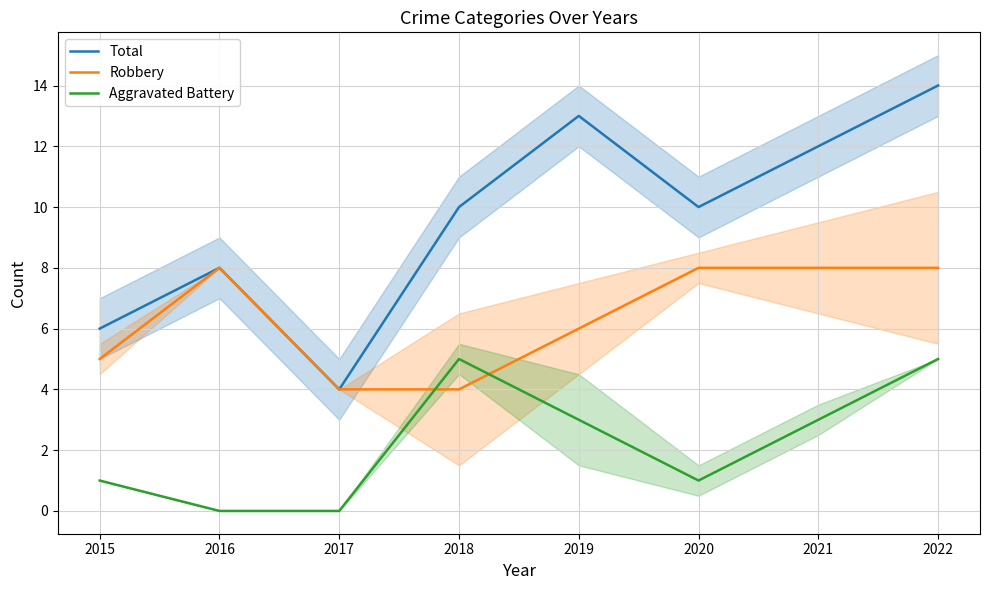

The value of Total at 2020 is 10. True or false?

True